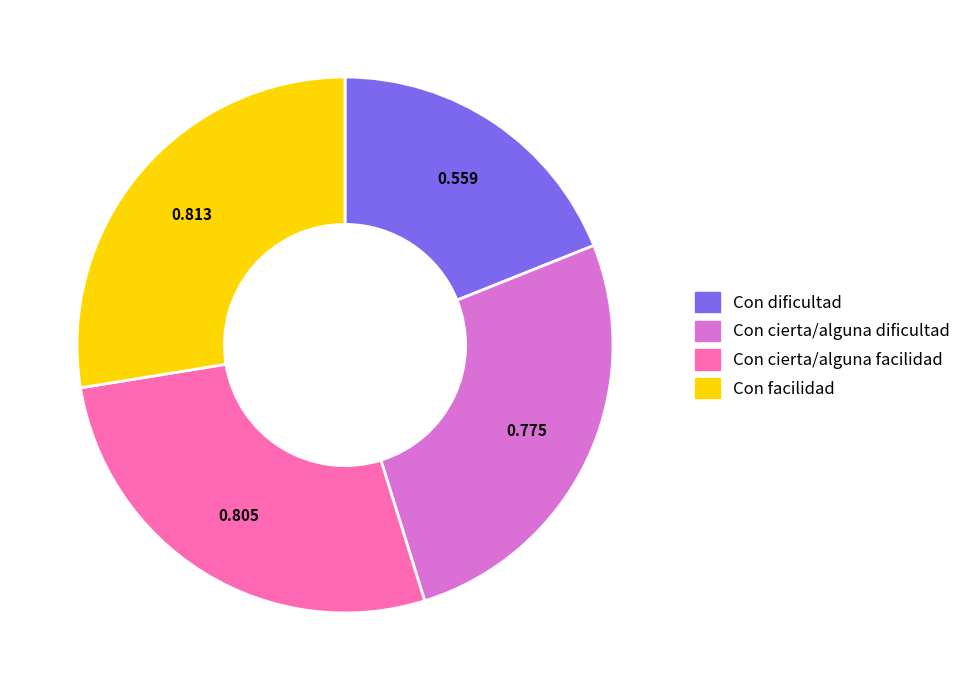

Combined, do Con cierta/alguna dificultad and Con dificultad account for over 50%?

No